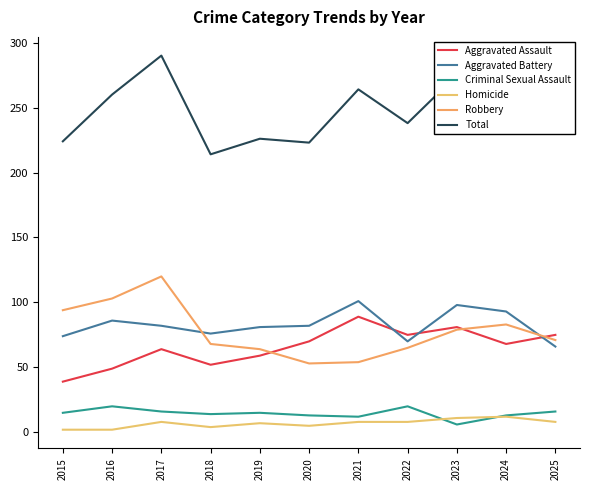

At which label does Aggravated Assault first exceed 68?

2020